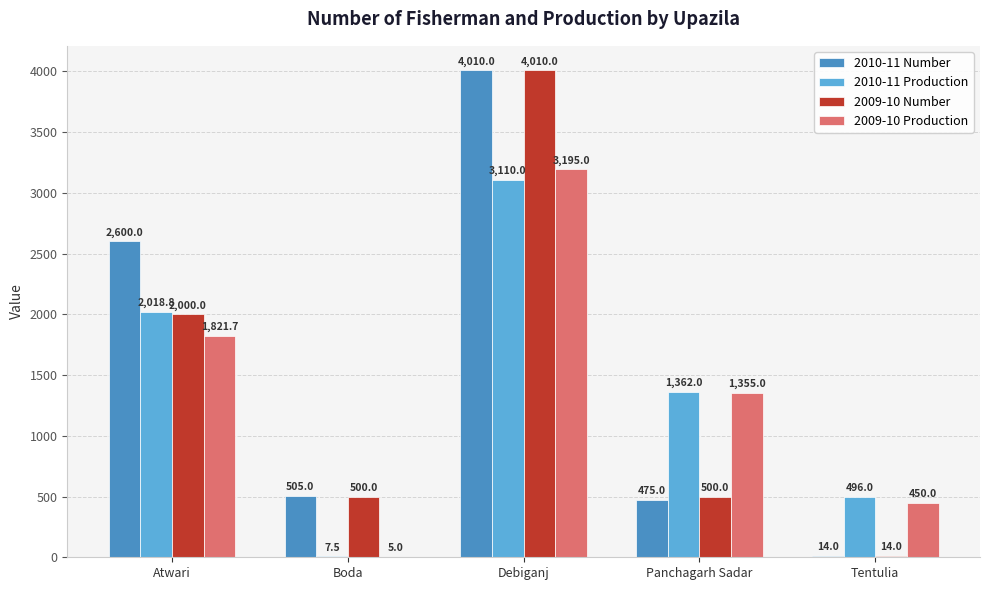

Reading left to right, transcribe all the data shown in this chart.

2010-11 Number: Atwari=2600.0	Boda=505.0	Debiganj=4010.0	Panchagarh Sadar=475.0	Tentulia=14.0
2010-11 Production: Atwari=2018.8	Boda=7.5	Debiganj=3110.0	Panchagarh Sadar=1362.0	Tentulia=496.0
2009-10 Number: Atwari=2000.0	Boda=500.0	Debiganj=4010.0	Panchagarh Sadar=500.0	Tentulia=14.0
2009-10 Production: Atwari=1821.7	Boda=5.0	Debiganj=3195.0	Panchagarh Sadar=1355.0	Tentulia=450.0